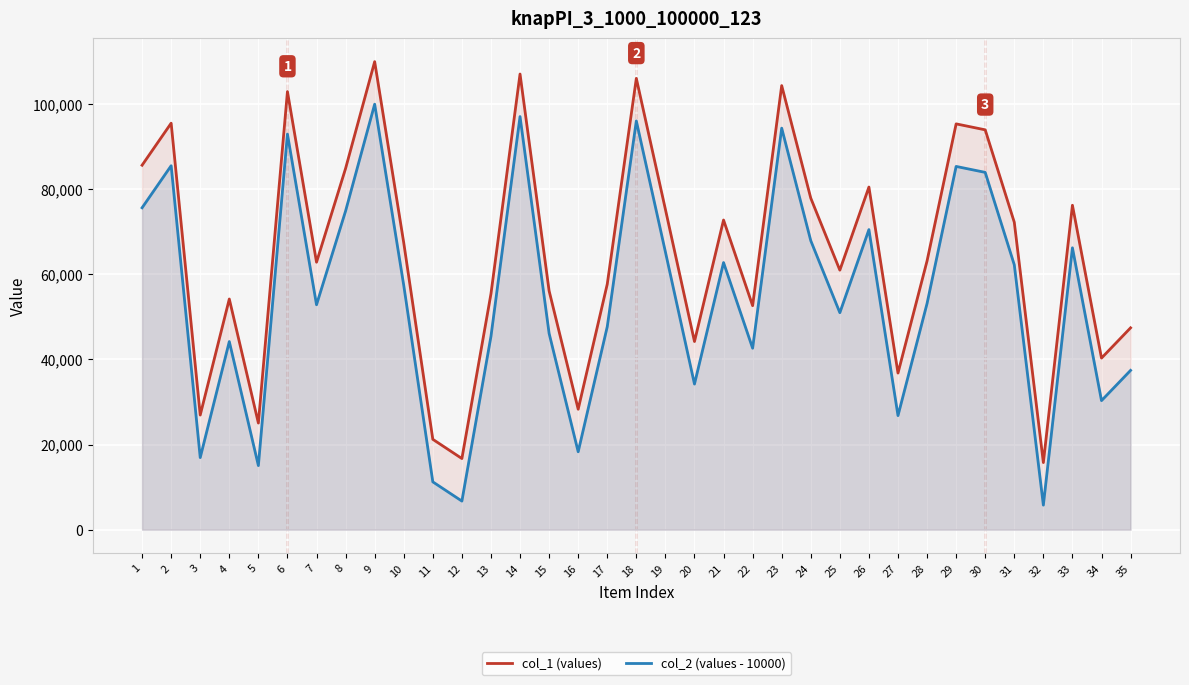

True or false: col_2 (values - 10000) has a value of 14278 at 21.

False